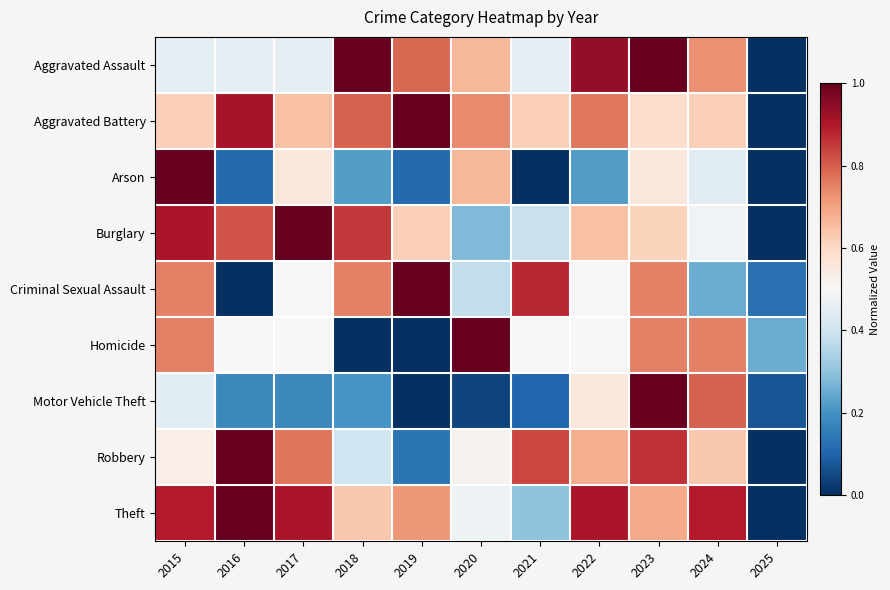

Reading left to right, list all the values displayed in this chart.

Aggravated Assault: 2015=0.5	2016=0.5	2017=0.5	2018=1.0	2019=0.8	2020=0.7	2021=0.5	2022=0.9	2023=1.0	2024=0.7	2025=0.0
Aggravated Battery: 2015=0.6	2016=0.9	2017=0.6	2018=0.8	2019=1.0	2020=0.7	2021=0.6	2022=0.8	2023=0.6	2024=0.6	2025=0.0
Arson: 2015=1.0	2016=0.1	2017=0.6	2018=0.2	2019=0.1	2020=0.7	2021=0.0	2022=0.2	2023=0.6	2024=0.4	2025=0.0
Burglary: 2015=0.9	2016=0.8	2017=1.0	2018=0.9	2019=0.6	2020=0.3	2021=0.4	2022=0.6	2023=0.6	2024=0.5	2025=0.0
Criminal Sexual Assault: 2015=0.8	2016=0.0	2017=0.5	2018=0.8	2019=1.0	2020=0.4	2021=0.9	2022=0.5	2023=0.8	2024=0.2	2025=0.1
Homicide: 2015=0.8	2016=0.5	2017=0.5	2018=0.0	2019=0.0	2020=1.0	2021=0.5	2022=0.5	2023=0.8	2024=0.8	2025=0.2
Motor Vehicle Theft: 2015=0.4	2016=0.2	2017=0.2	2018=0.2	2019=0.0	2020=0.0	2021=0.1	2022=0.6	2023=1.0	2024=0.8	2025=0.1
Robbery: 2015=0.5	2016=1.0	2017=0.8	2018=0.4	2019=0.1	2020=0.5	2021=0.8	2022=0.7	2023=0.9	2024=0.6	2025=0.0
Theft: 2015=0.9	2016=1.0	2017=0.9	2018=0.6	2019=0.7	2020=0.5	2021=0.3	2022=0.9	2023=0.7	2024=0.9	2025=0.0